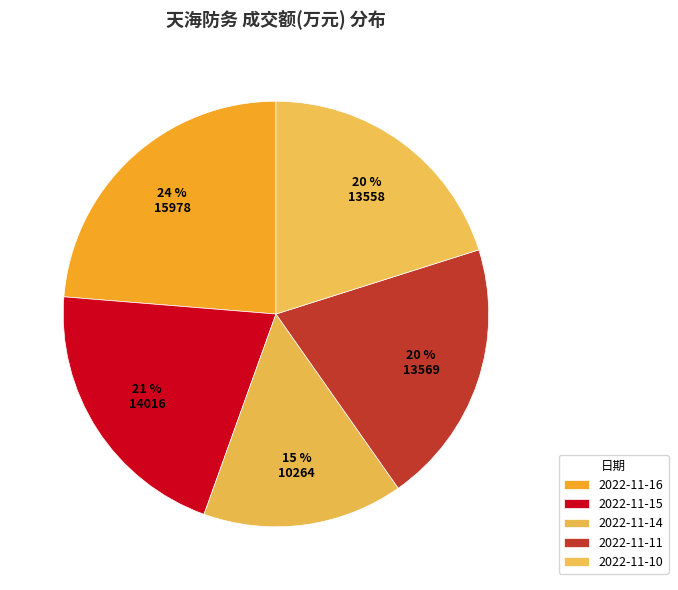

How many segments does this pie chart have?

5